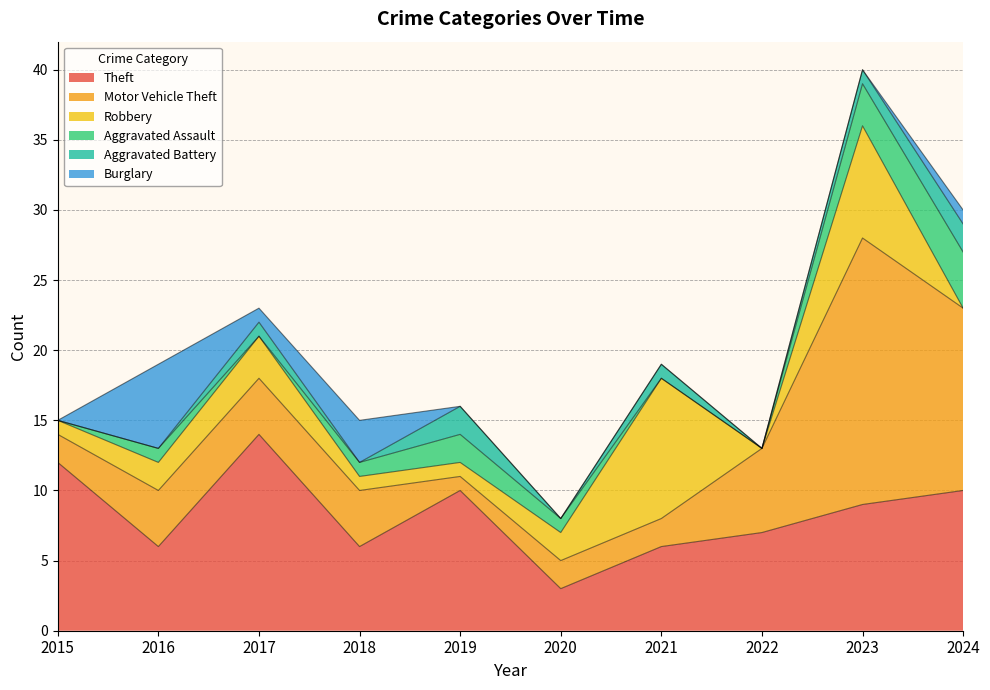

Which series has the largest total across all categories?

Theft